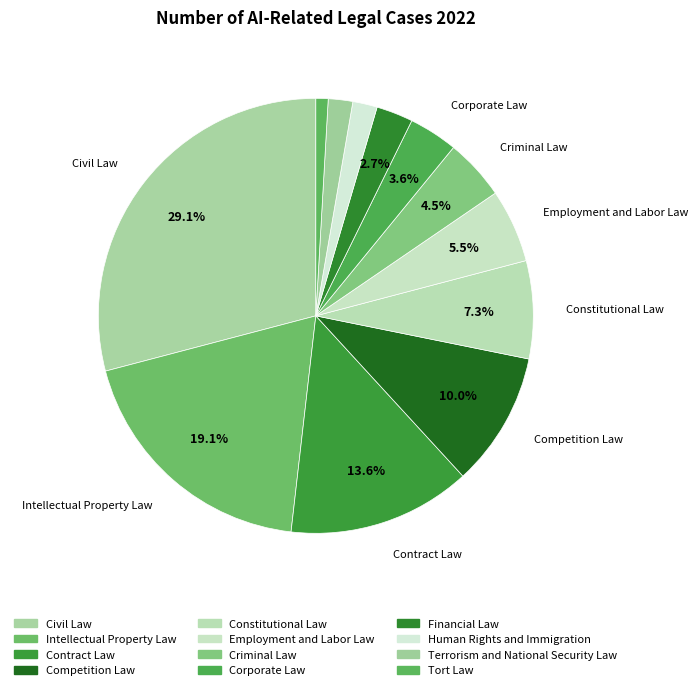

Rank the categories by value from lowest to highest.

Tort Law, Human Rights and Immigration, Terrorism and National Security Law, Financial Law, Corporate Law, Criminal Law, Employment and Labor Law, Constitutional Law, Competition Law, Contract Law, Intellectual Property Law, Civil Law